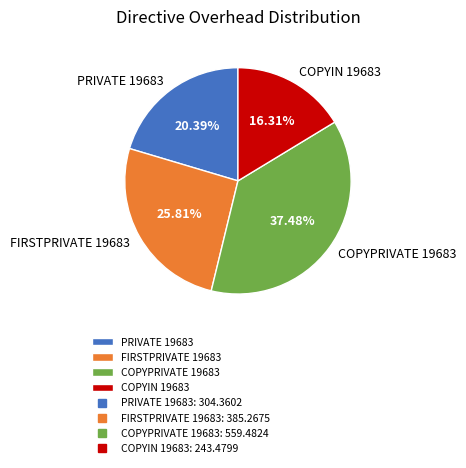

What percentage do PRIVATE 19683 and COPYPRIVATE 19683 together represent?

57.9%